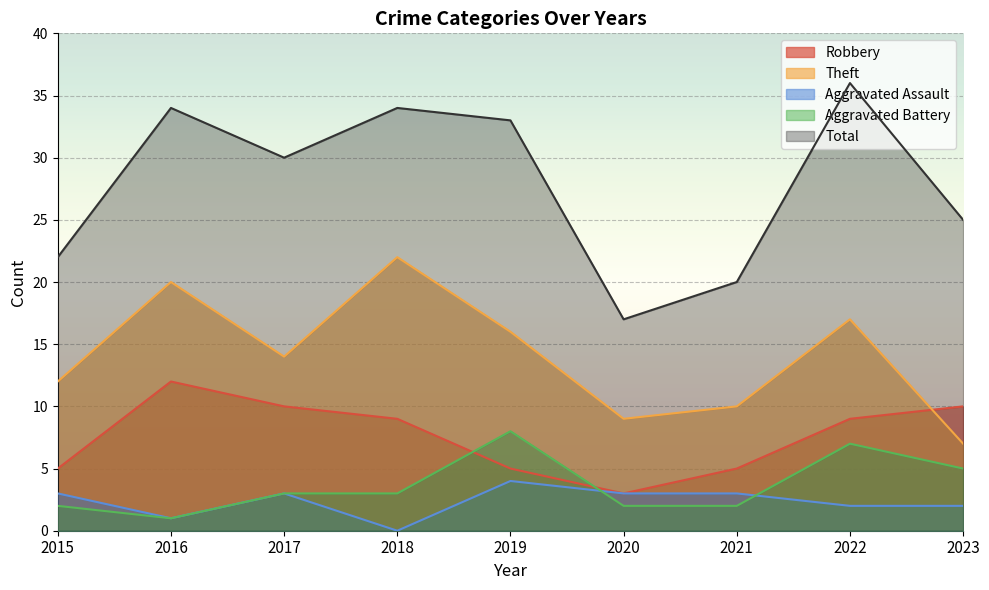

Which has a higher value, 2015 or 2023?

2023